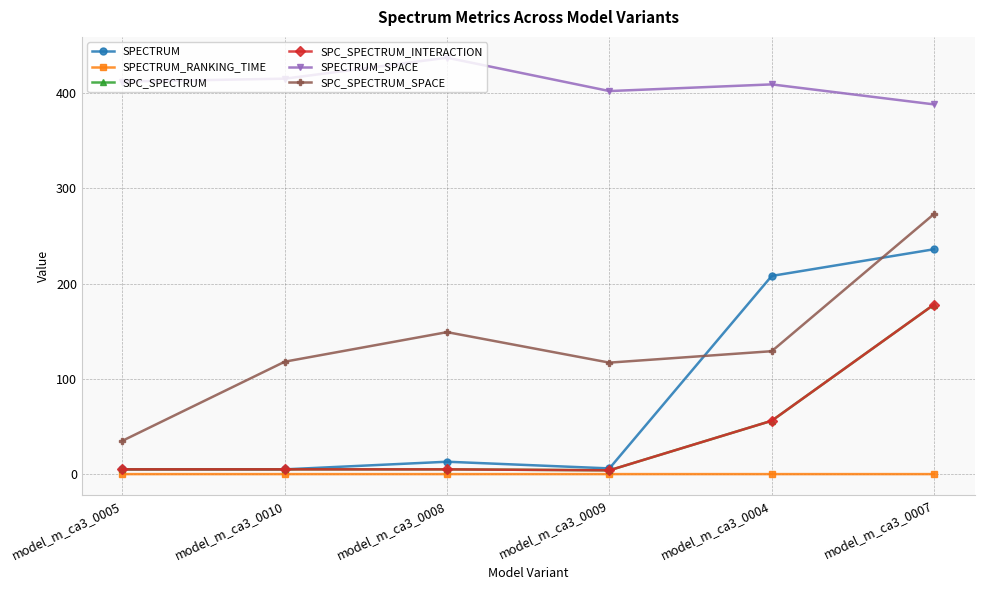

What is the difference between the highest and lowest values at model_m_ca3_0005?

412.0